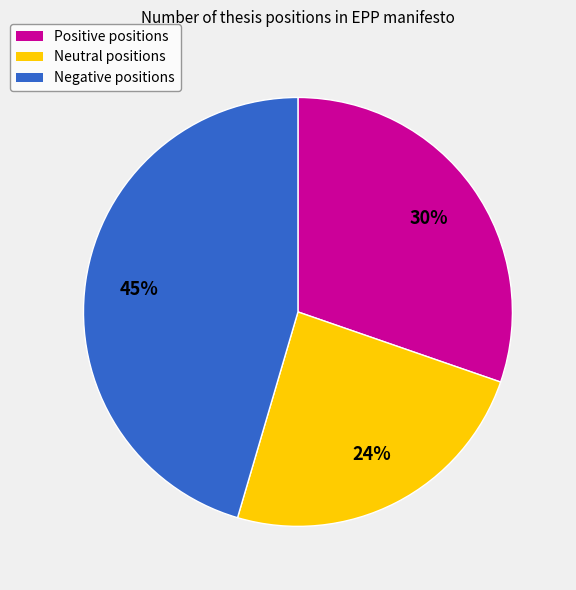

Count the number of slices in the pie.

3